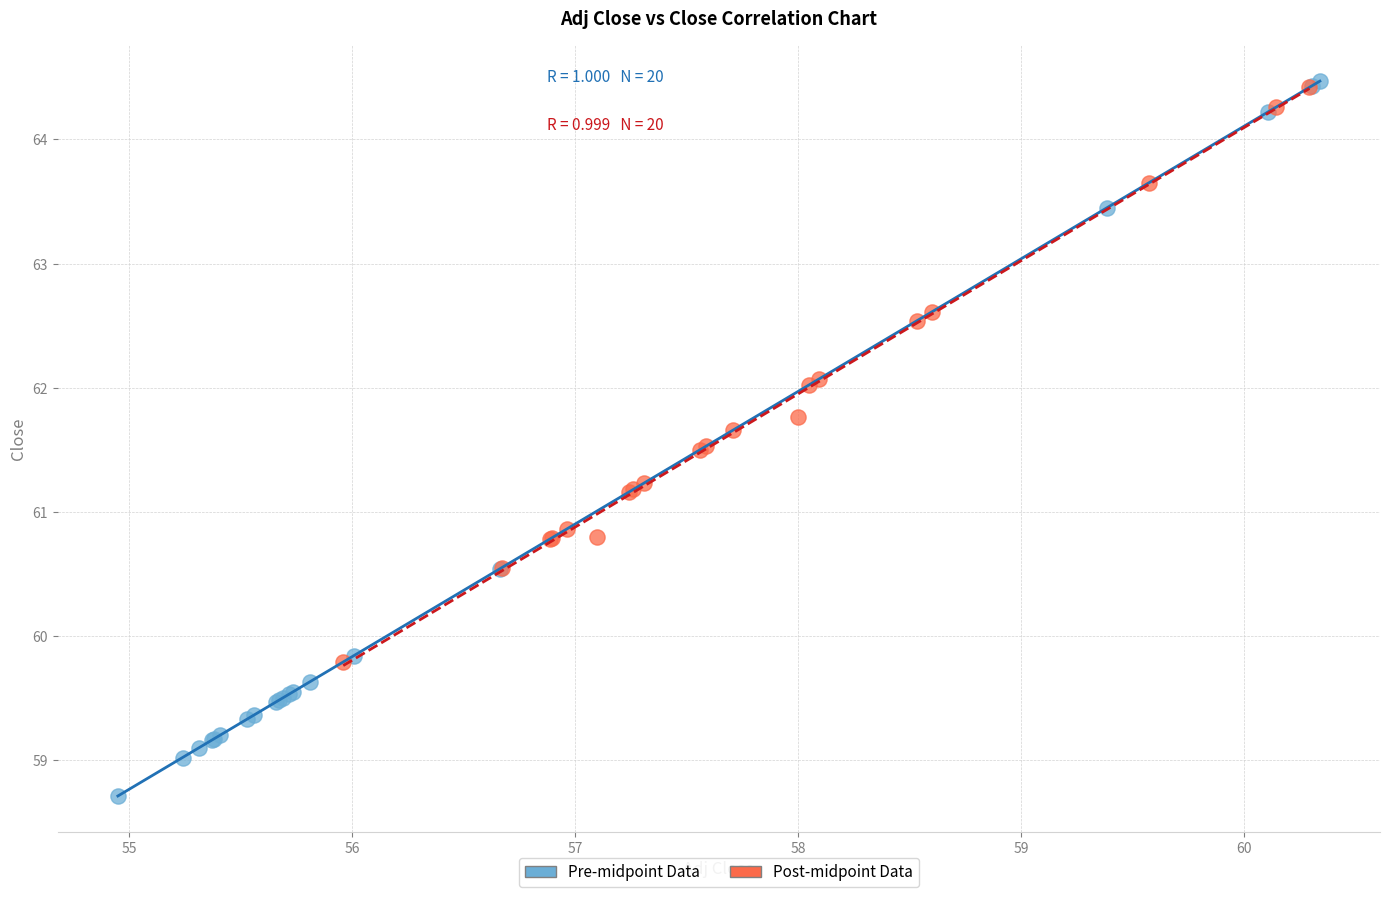

Which series contains the lowest Y value?

Pre-midpoint Data